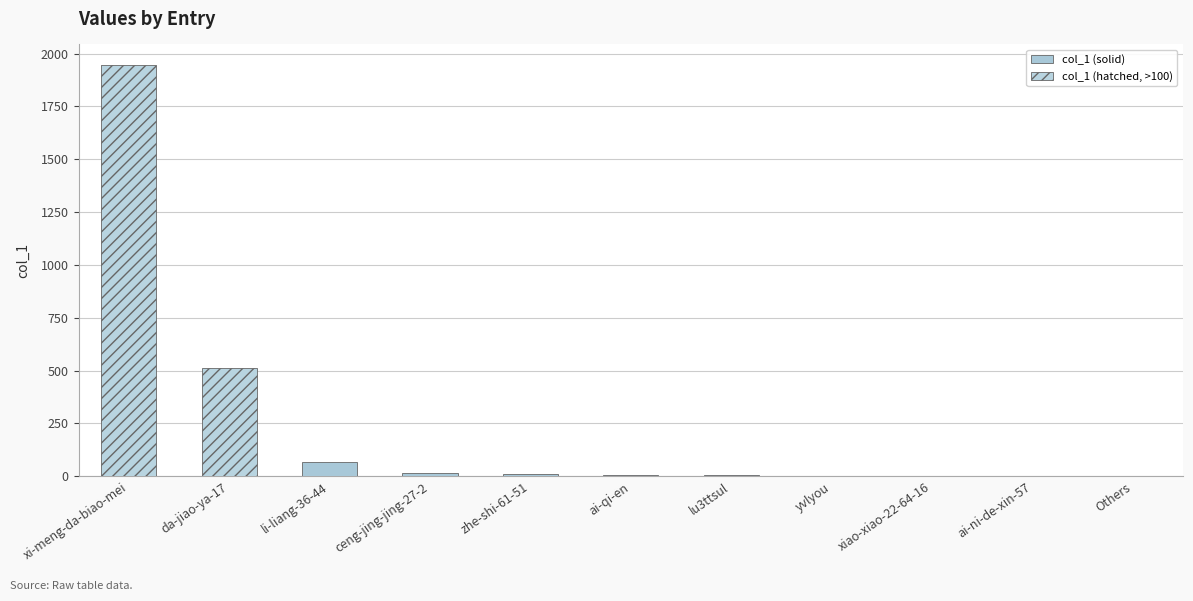

What is the change in value from zhe-shi-61-51 to lu3ttsul?

-5